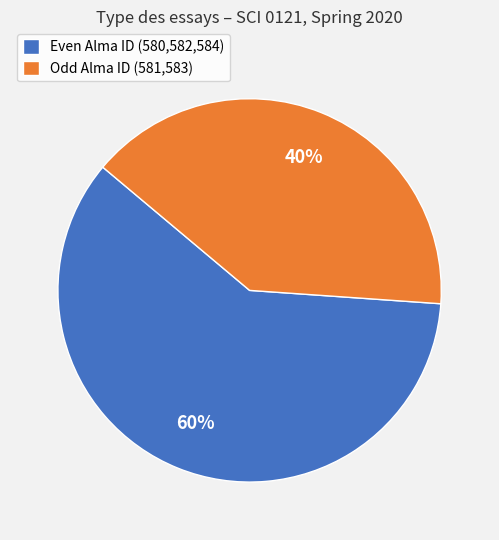

Between Odd Alma ID (581,583) and Even Alma ID (580,582,584), which is larger?

Even Alma ID (580,582,584)